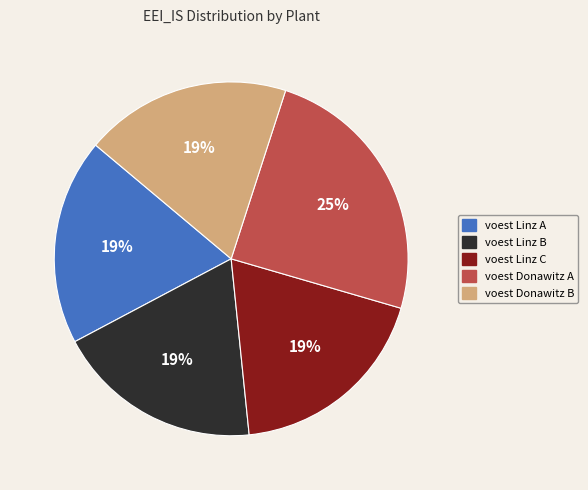

Is it true that voest Donawitz B is 19% of the pie?

True